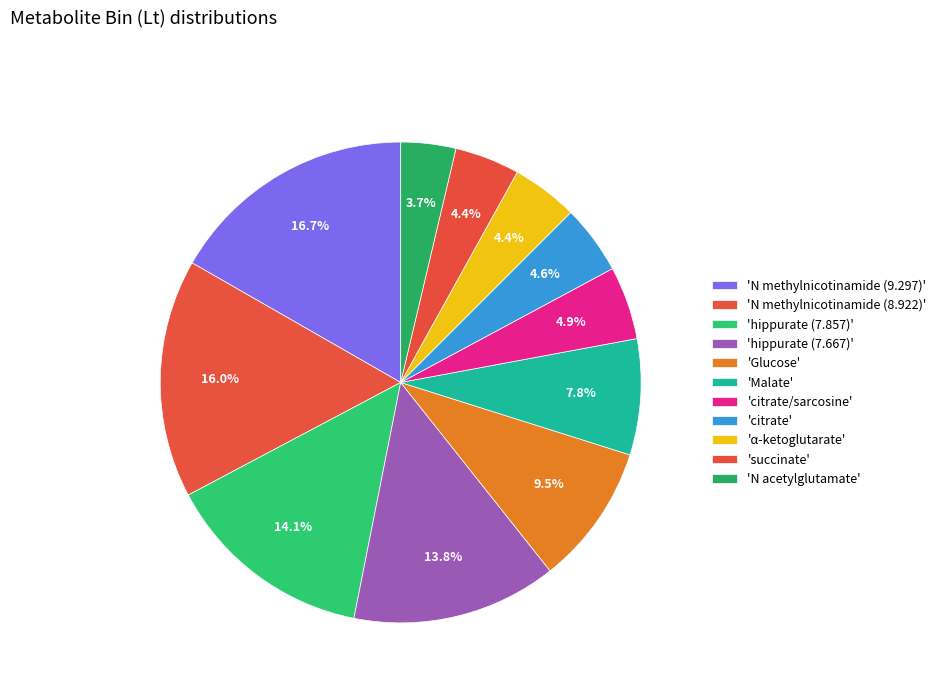

Count the number of slices in the pie.

11